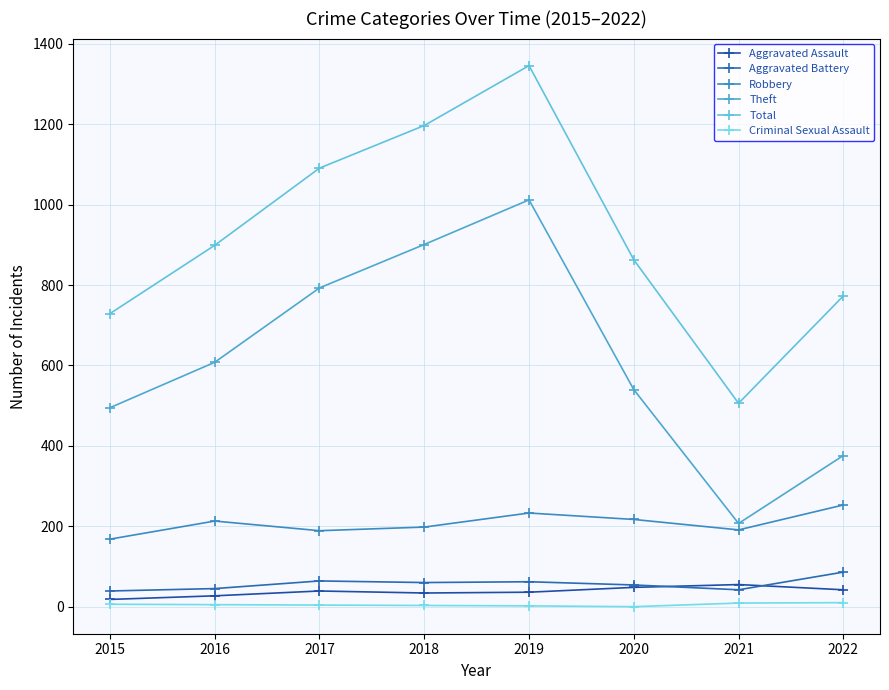

What is the greatest value displayed?

1346